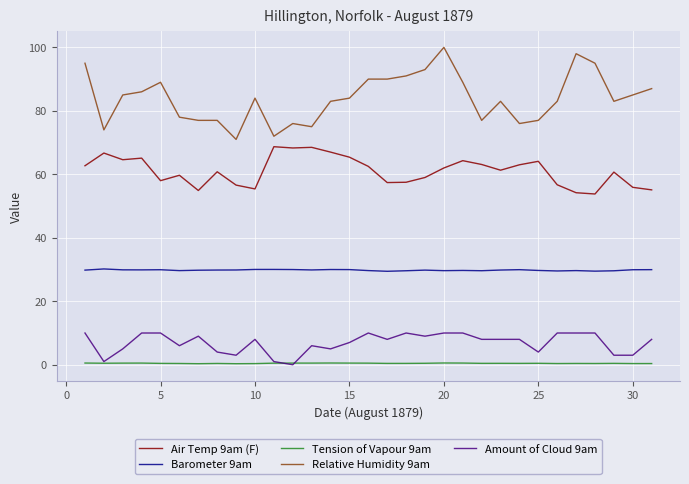

How many values in Amount of Cloud 9am are above zero?

30